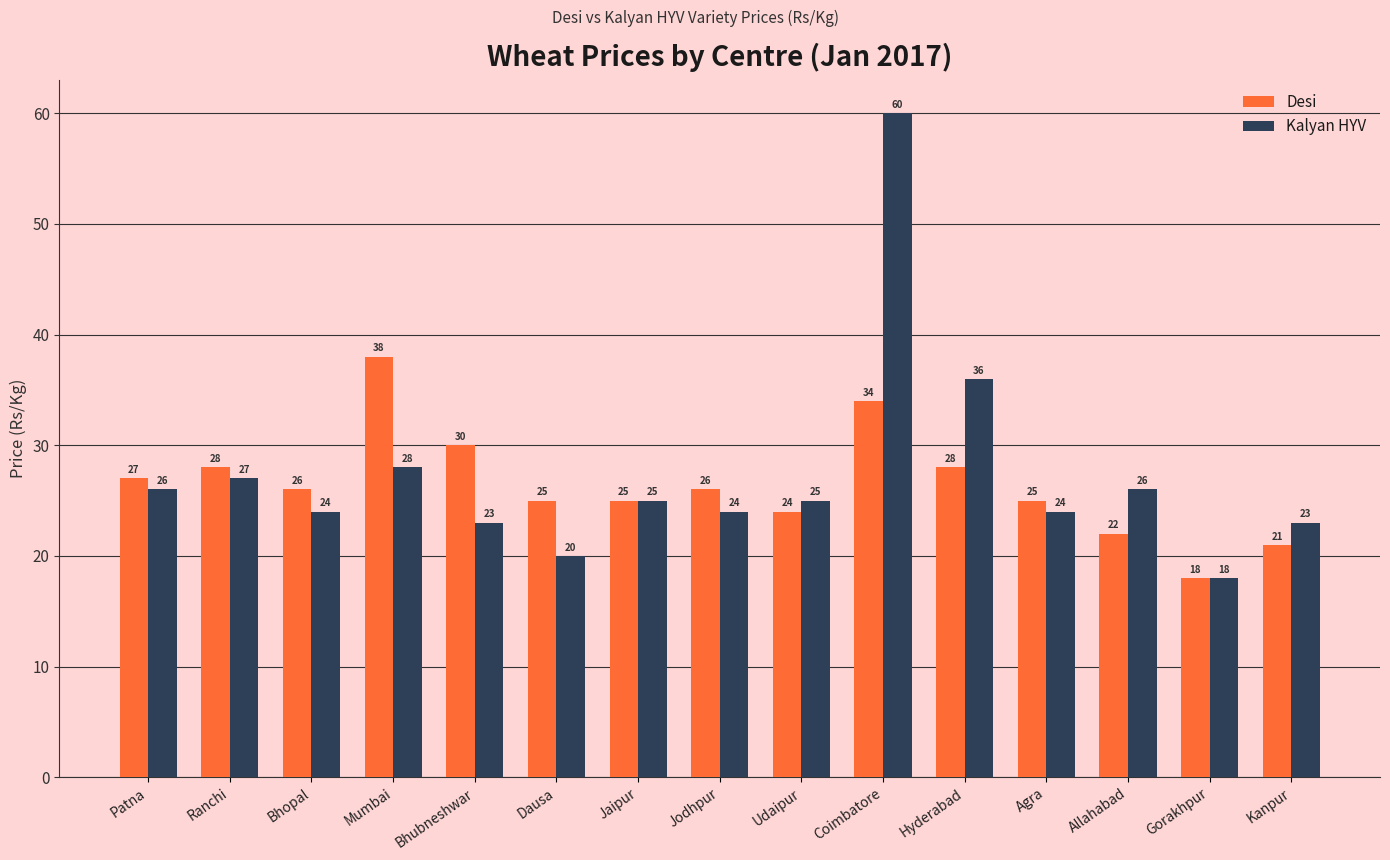

List the series in order of their peak value, lowest first.

Desi, Kalyan HYV